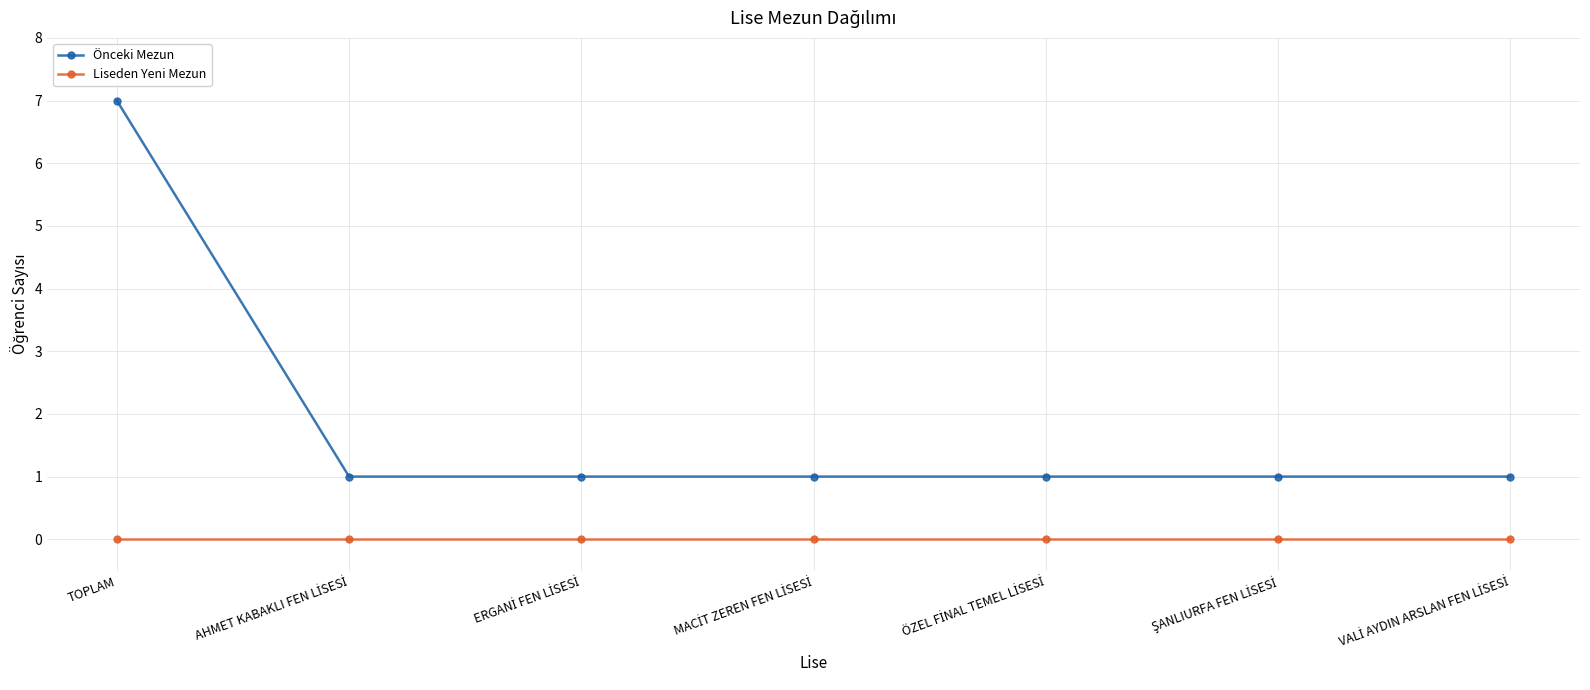

What position from the right is TOPLAM?

7